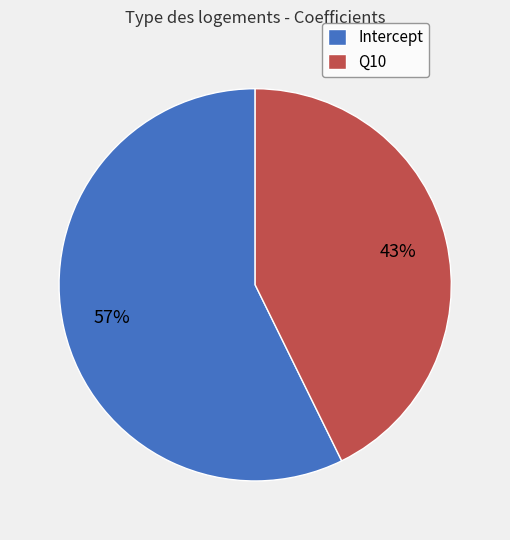

Do Intercept and Q10 together represent more than half of the pie?

Yes